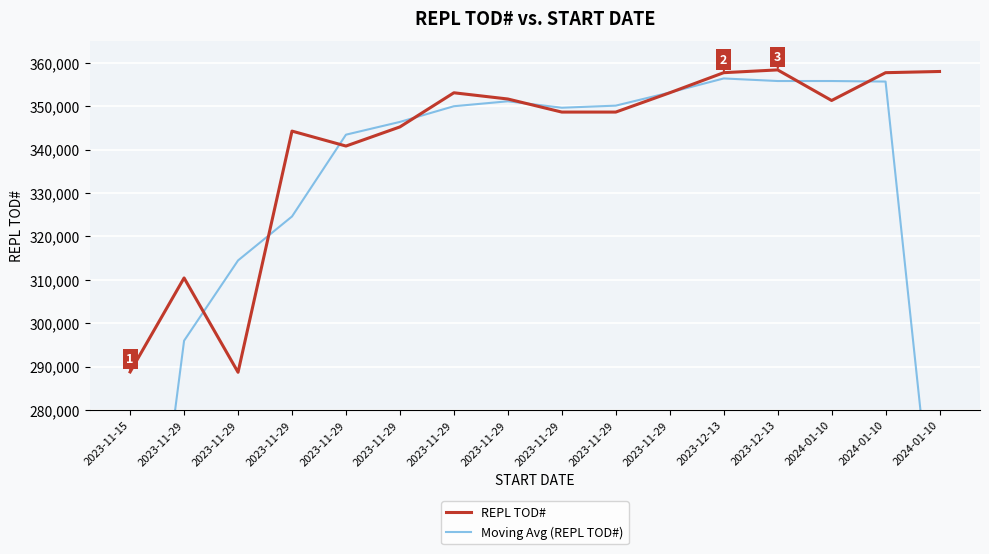

Which has a higher value, 2023-11-29 or 2023-11-29?

2023-11-29